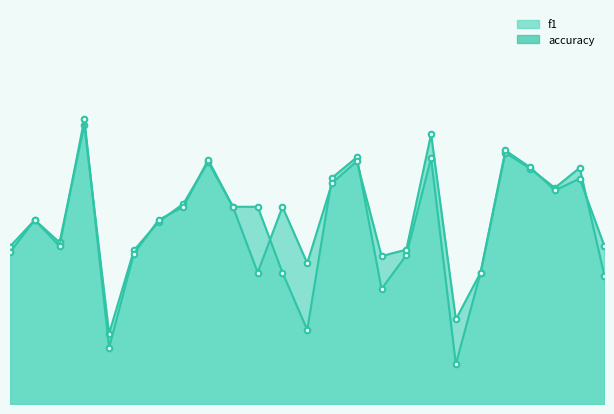

Rank the categories by f1 value from highest to lowest.

4, 22, 15, 18, 9, 25, 23, 14, 24, 8, 10, 11, 2, 7, 3, 1, 6, 17, 12, 21, 26, 16, 13, 5, 19